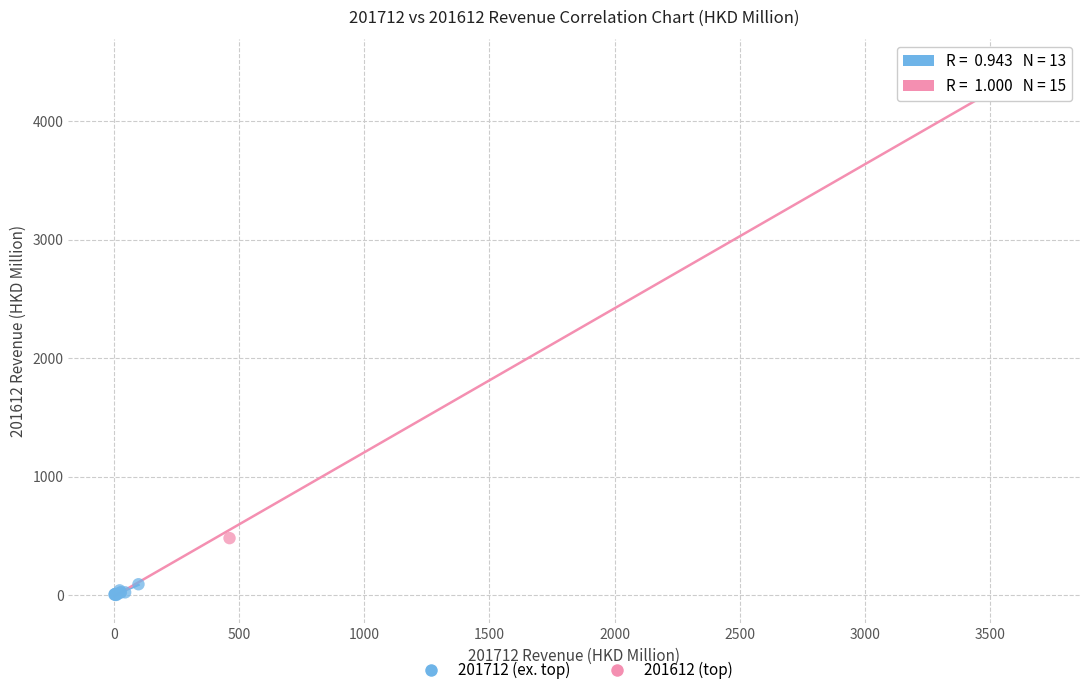

Which series reaches the minimum Y coordinate?

201712 (ex. top)